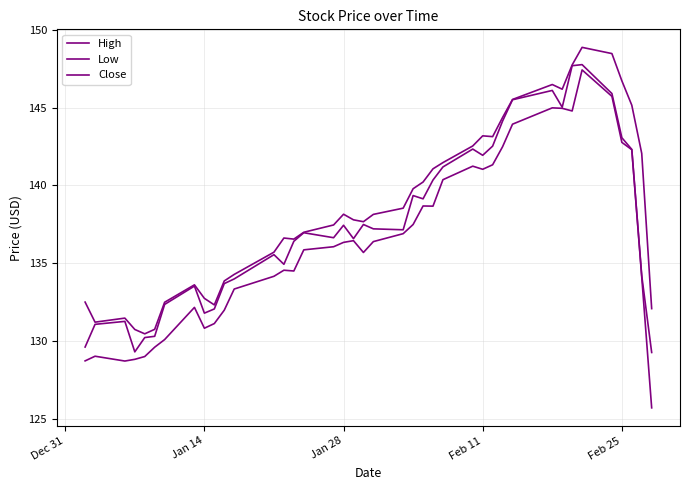

List the series in order of their overall mean, highest first.

High, Close, Low